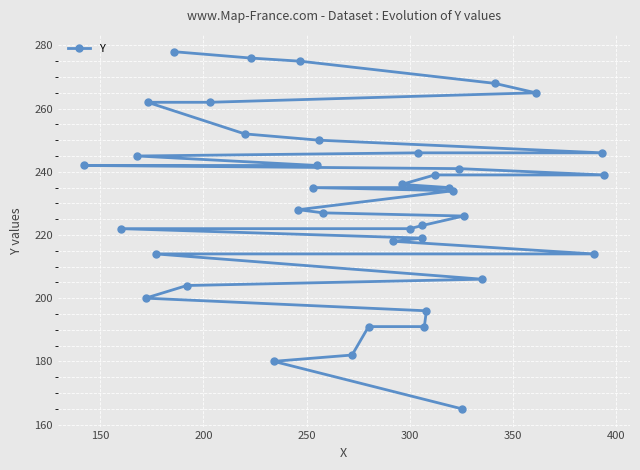

Count the number of values greater than 235.

18